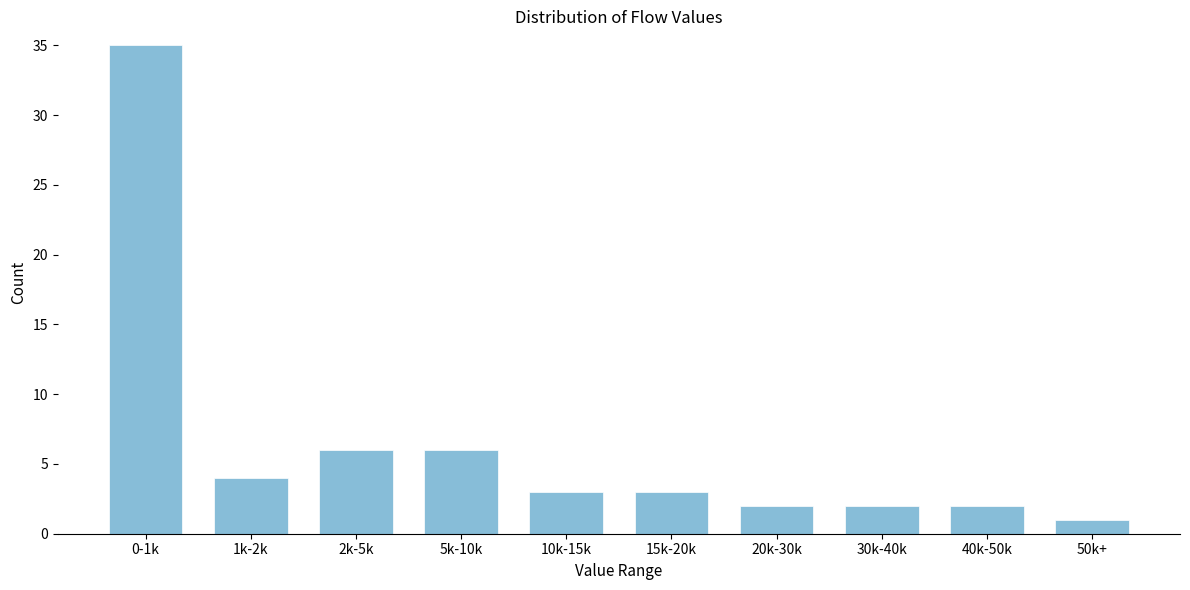

Reading left to right, transcribe all the data shown in this chart.

0-1k=35	1k-2k=4	2k-5k=6	5k-10k=6	10k-15k=3	15k-20k=3	20k-30k=2	30k-40k=2	40k-50k=2	50k+=1